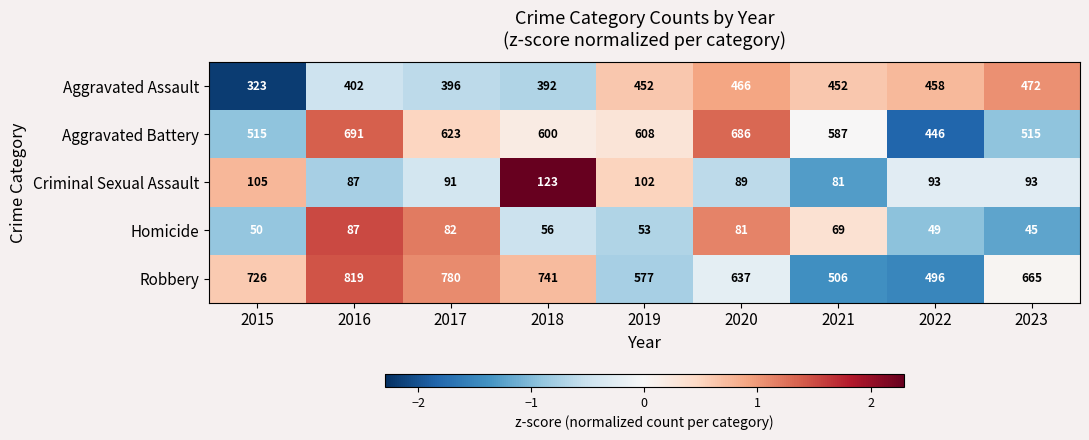

What is the sum of the Aggravated Assault values at 2016 and 2021?

854